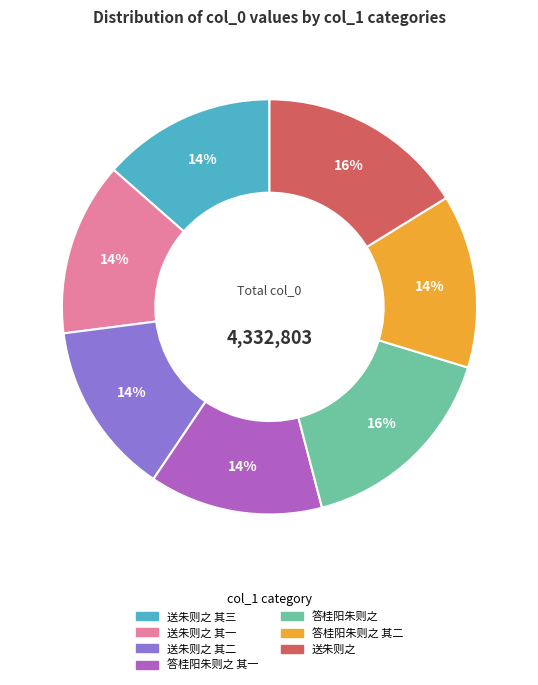

To the nearest percent, what is the average slice percentage?

14%